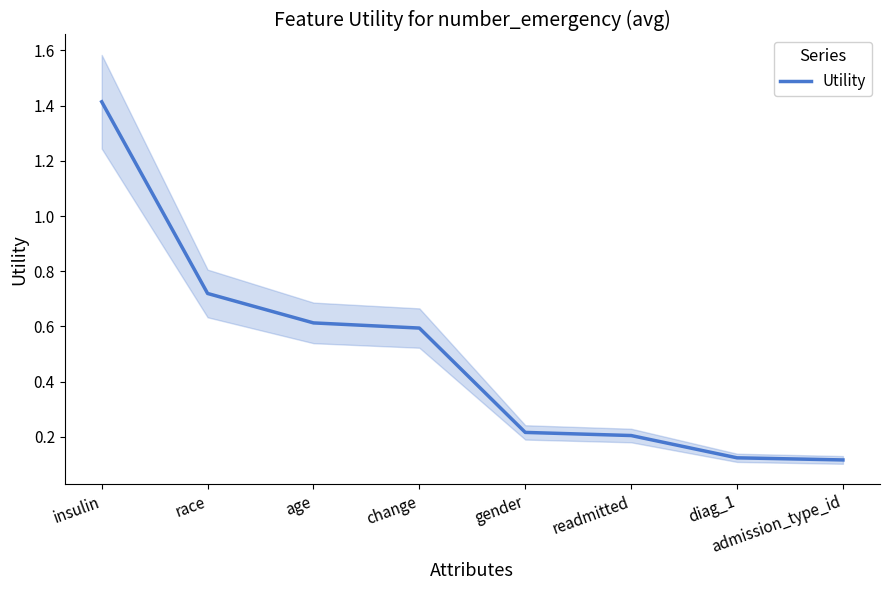

Where is the data nearest to the value 0?

admission_type_id